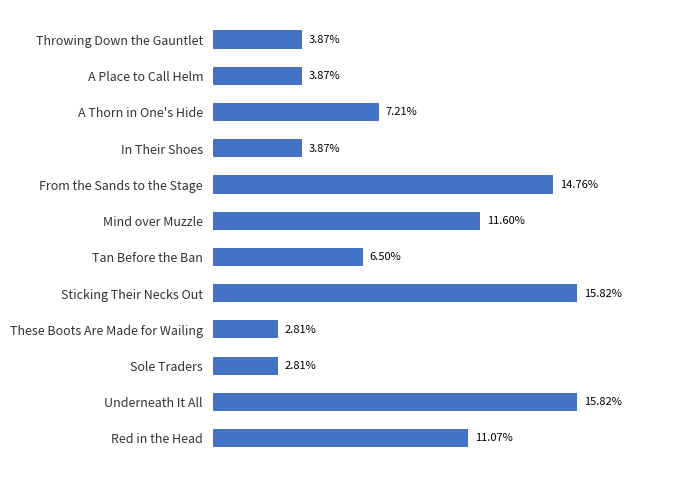

At which label is the value closest to 9?

A Thorn in One's Hide